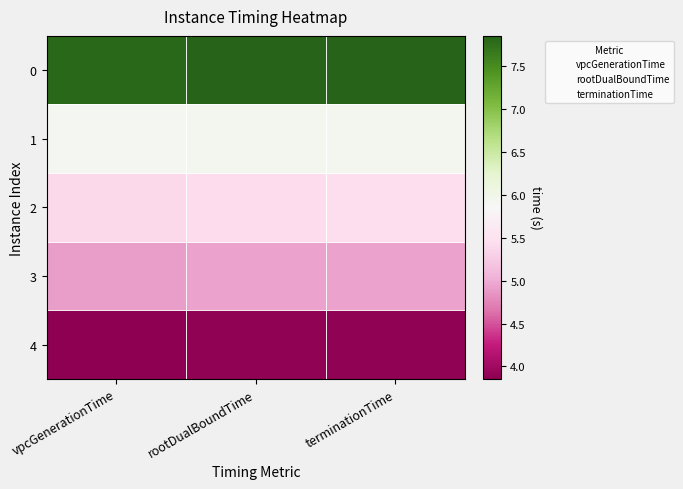

Between vpcGenerationTime and terminationTime, which series saw the biggest shift?

2